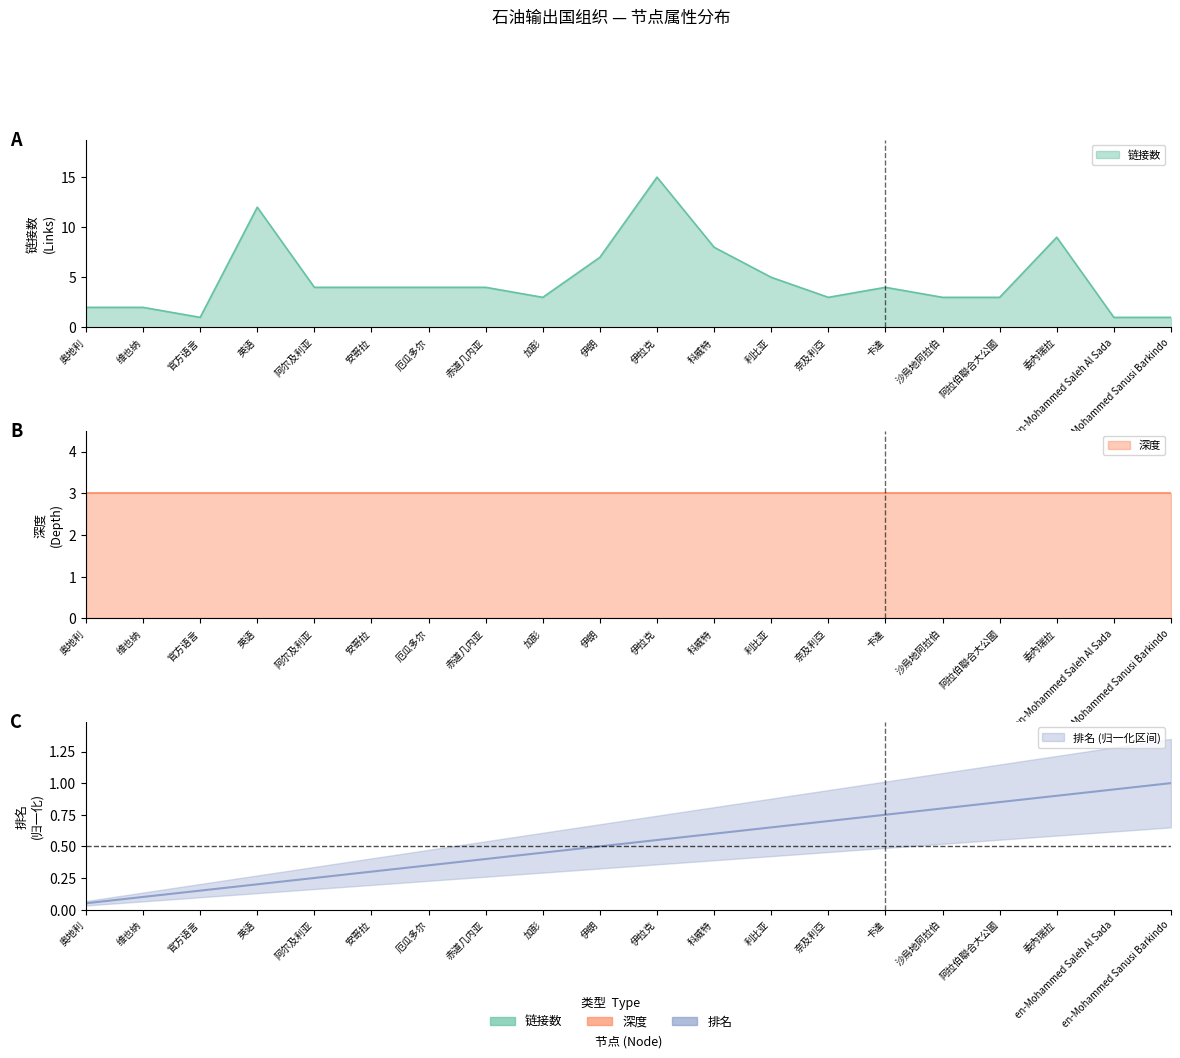

True or false: 排名 and 链接数 intersect in this chart.

False